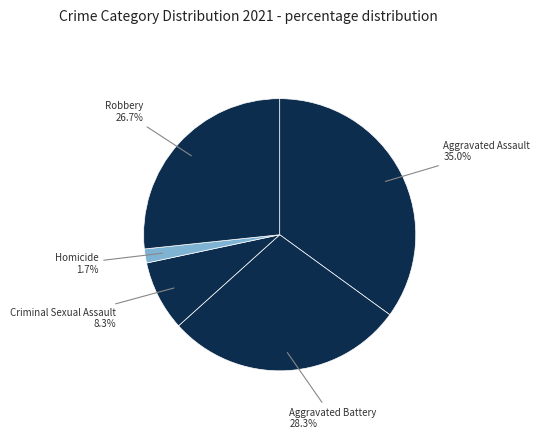

Which category has the smallest portion of the pie?

Homicide